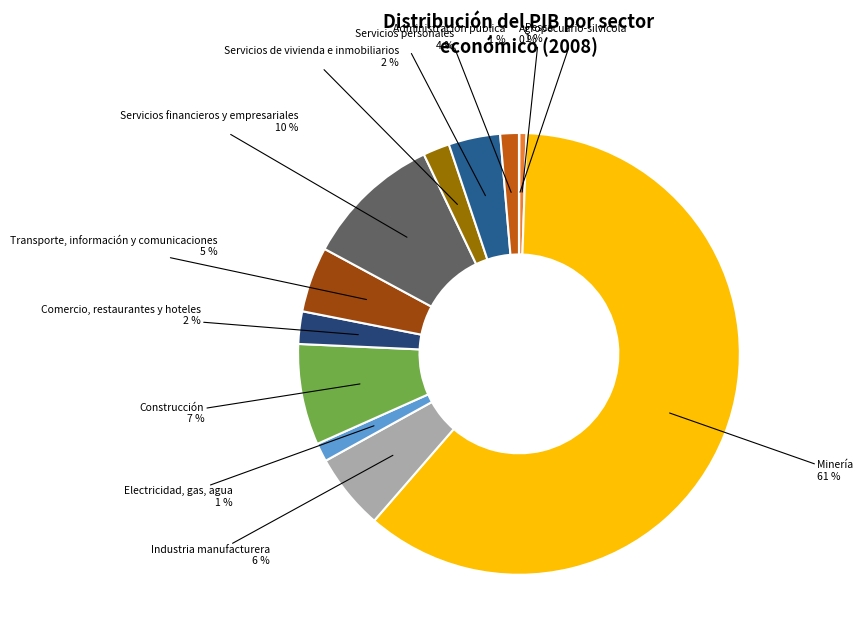

To the nearest percent, what portion does Electricidad, gas, agua represent?

1%